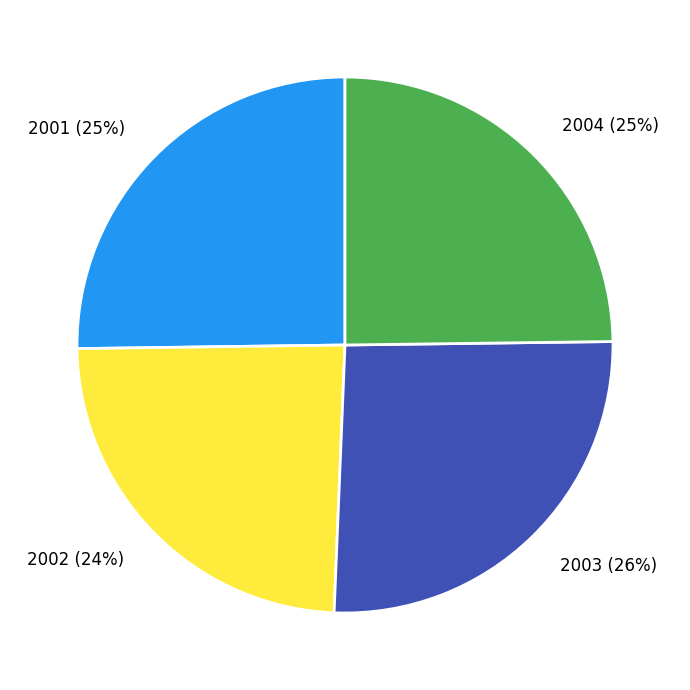

Approximately how many times larger is the value at 2003 (26%) compared to 2001 (25%)?

1.0